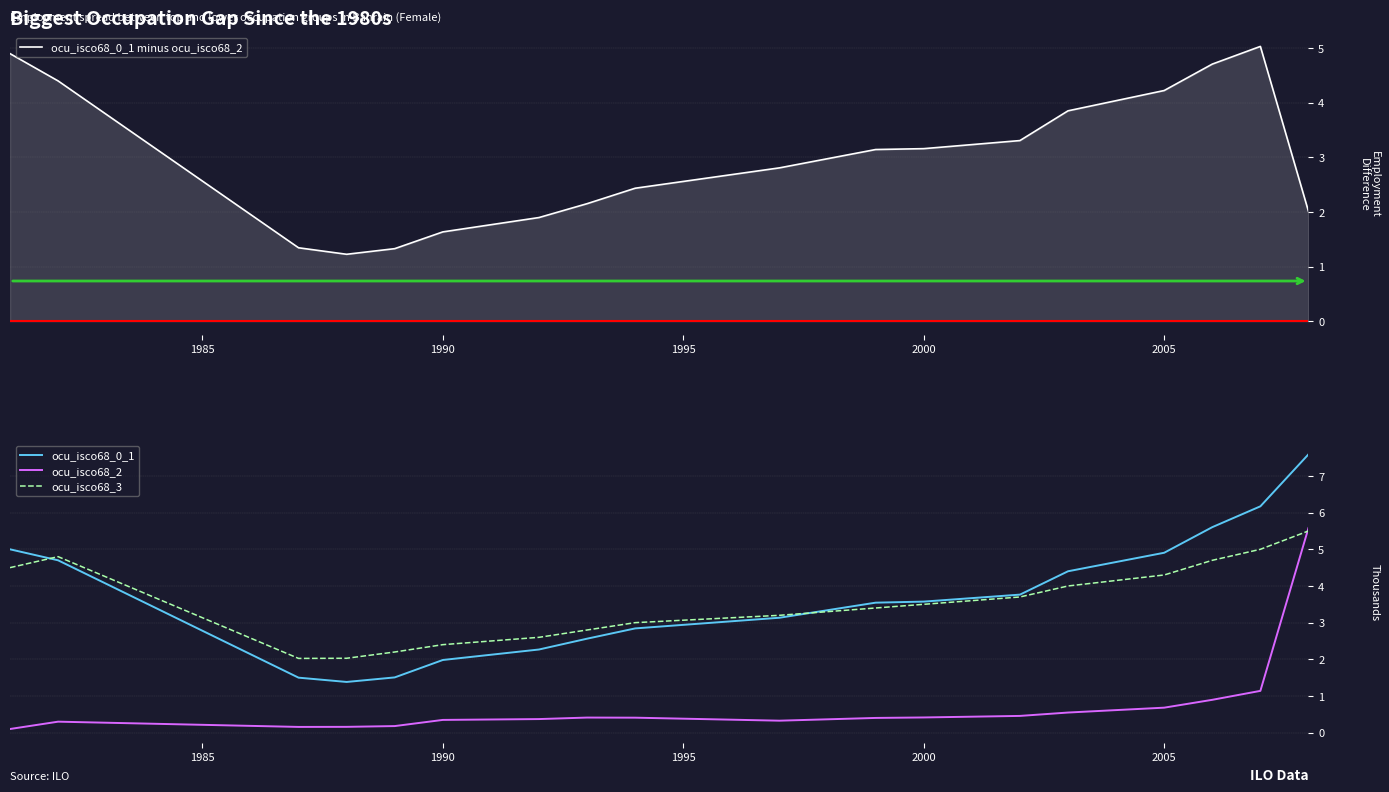

What is the minimum value for ocu_isco68_0_1 minus ocu_isco68_2?

1.2